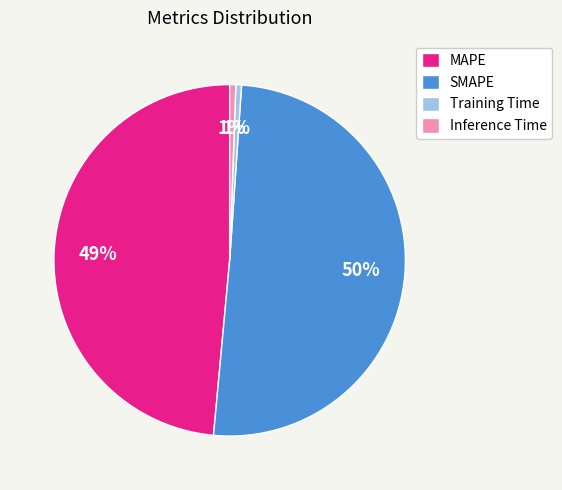

How many segments does this pie chart have?

4